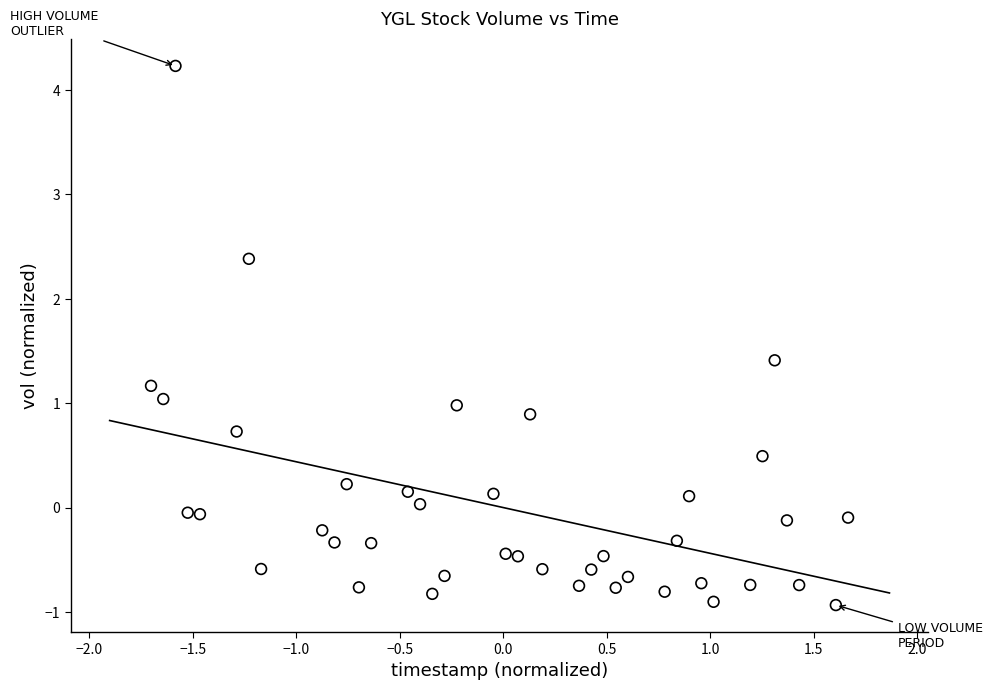

What is the range of X values (max minus min)?

3.4